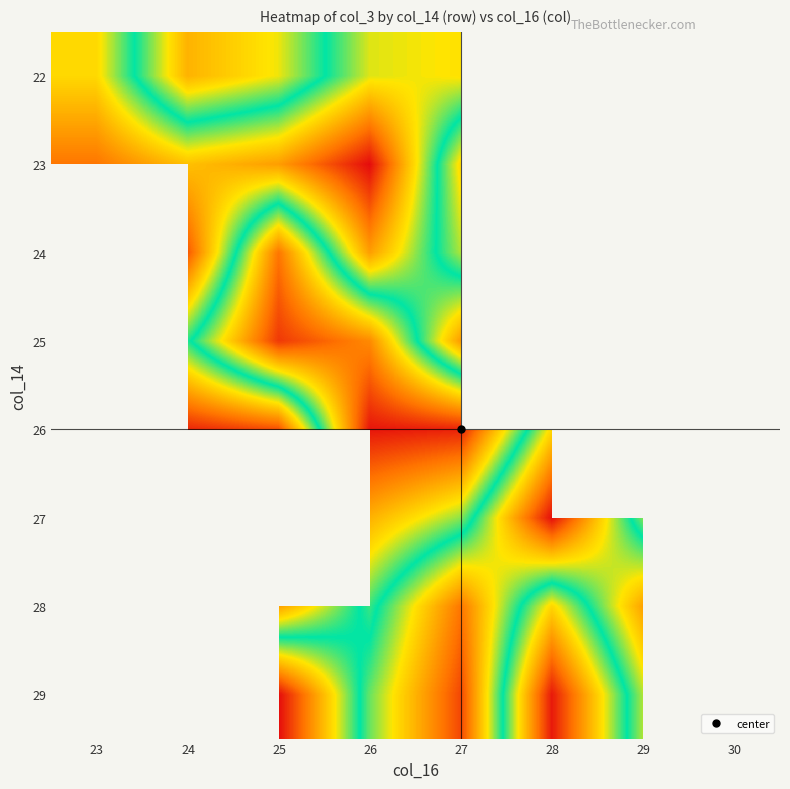

At which category is the sum across all series the highest?

27